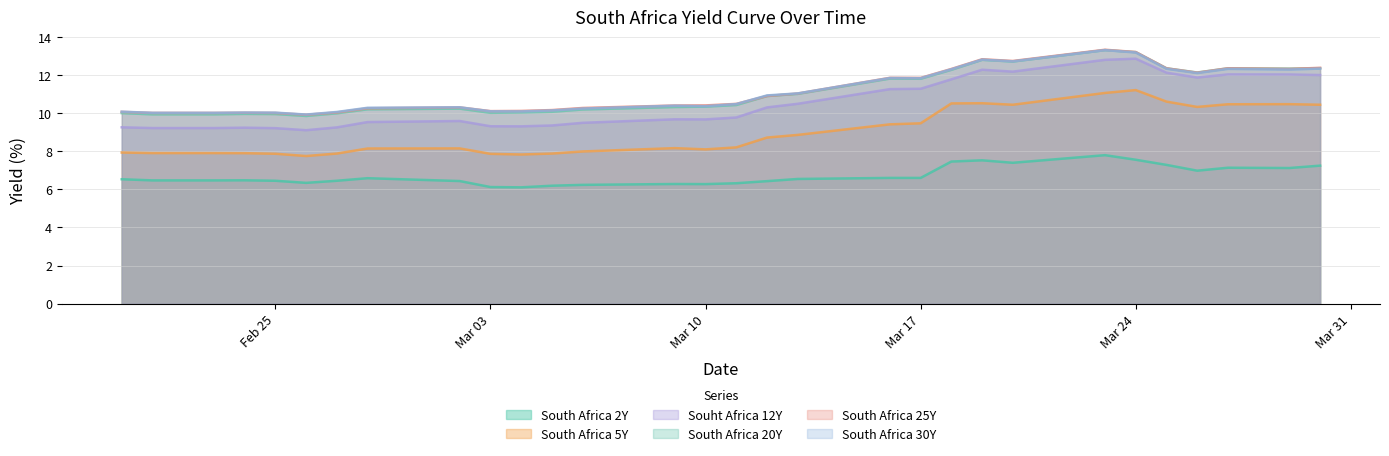

Does the chart have visible grid lines?

Yes